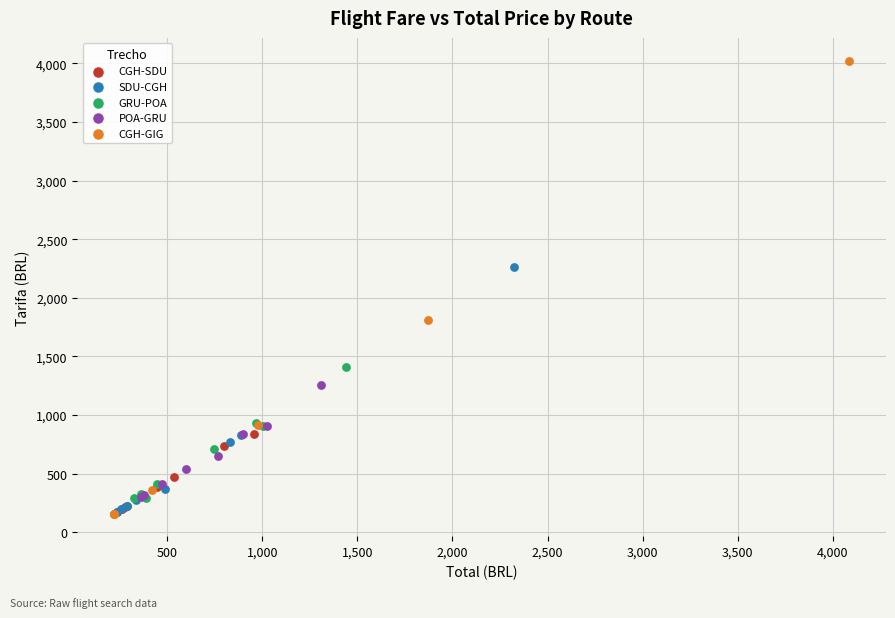

Which series has the widest spread of Y values?

CGH-GIG